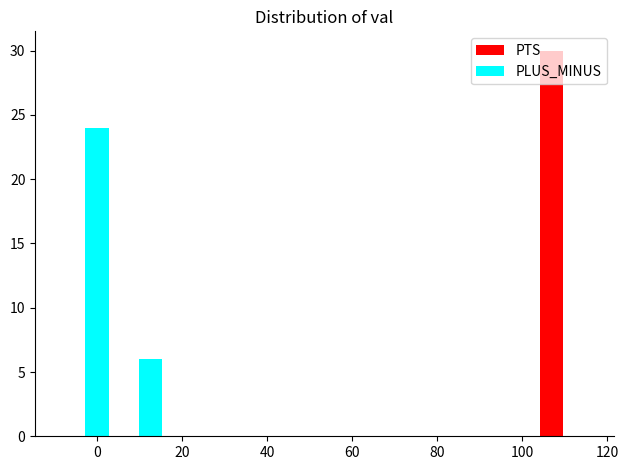

Reading left to right, list every range on the x-axis with the height of the bar of each series over it. Neither the bar edges nor the heights are printed on the chart, so give them approximately, as read against the axes.

-8 to 4: PTS=0	PLUS_MINUS=24
4 to 16: PTS=0	PLUS_MINUS=6
16 to 28: PTS=0	PLUS_MINUS=0
28 to 42: PTS=0	PLUS_MINUS=0
42 to 54: PTS=0	PLUS_MINUS=0
54 to 66: PTS=0	PLUS_MINUS=0
66 to 78: PTS=0	PLUS_MINUS=0
78 to 90: PTS=0	PLUS_MINUS=0
90 to 104: PTS=0	PLUS_MINUS=0
104 to 116: PTS=30	PLUS_MINUS=0